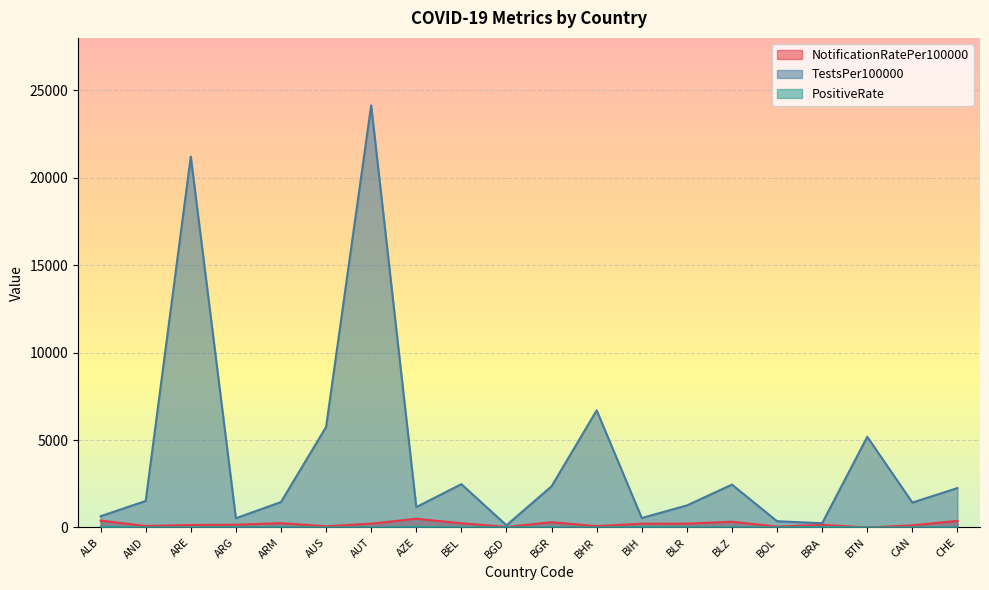

Reading right to left, list all the values displayed in this chart.

NotificationRatePer100000: CHE=377.9	CAN=120.9	BTN=1.4	BRA=150.2	BOL=51.7	BLZ=329.7	BLR=217.6	BIH=216.1	BHR=79.0	BGR=299.2	BGD=33.0	BEL=243.1	AZE=500.1	AUT=218.1	AUS=68.2	ARM=247.7	ARG=156.9	ARE=140.0	AND=86.6	ALB=393.7
TestsPer100000: CHE=2253.1	CAN=1425.4	BTN=5184.8	BRA=243.7	BOL=357.6	BLZ=2451.6	BLR=1260.4	BIH=541.5	BHR=6699.9	BGR=2354.3	BGD=124.2	BEL=2476.7	AZE=1166.1	AUT=24142.1	AUS=5748.4	ARM=1455.1	ARG=529.5	ARE=21212.2	AND=1516.4	ALB=643.9
PositiveRate: CHE=7.6	CAN=4.6	BTN=0.0	BRA=28.6	BOL=6.4	BLZ=7.4	BLR=9.3	BIH=21.6	BHR=0.6	BGR=6.4	BGD=10.9	BEL=4.9	AZE=21.5	AUT=0.5	AUS=0.7	ARM=8.4	ARG=12.8	ARE=0.3	AND=2.6	ALB=32.6